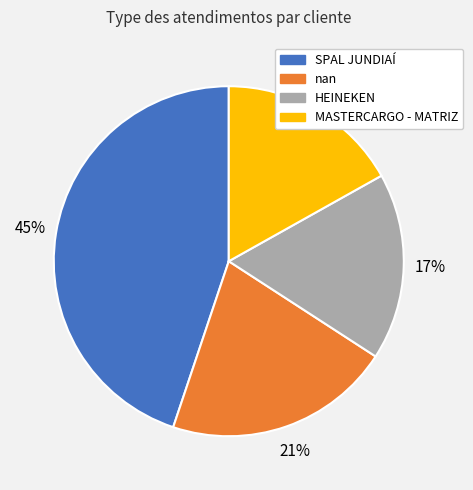

Is there a majority slice in this chart?

No